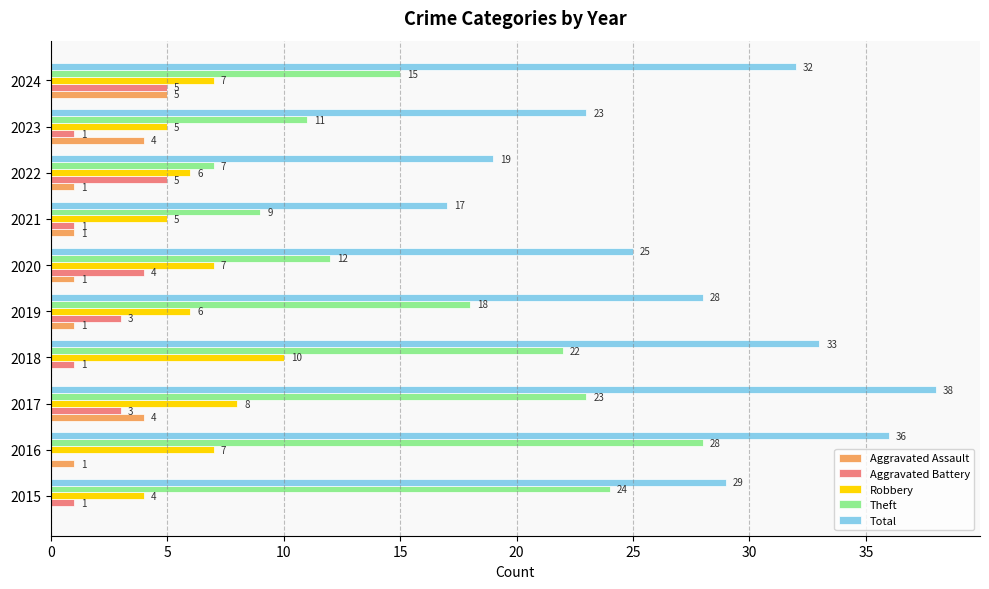

The value of Aggravated Battery at 2019 is 3. True or false?

True